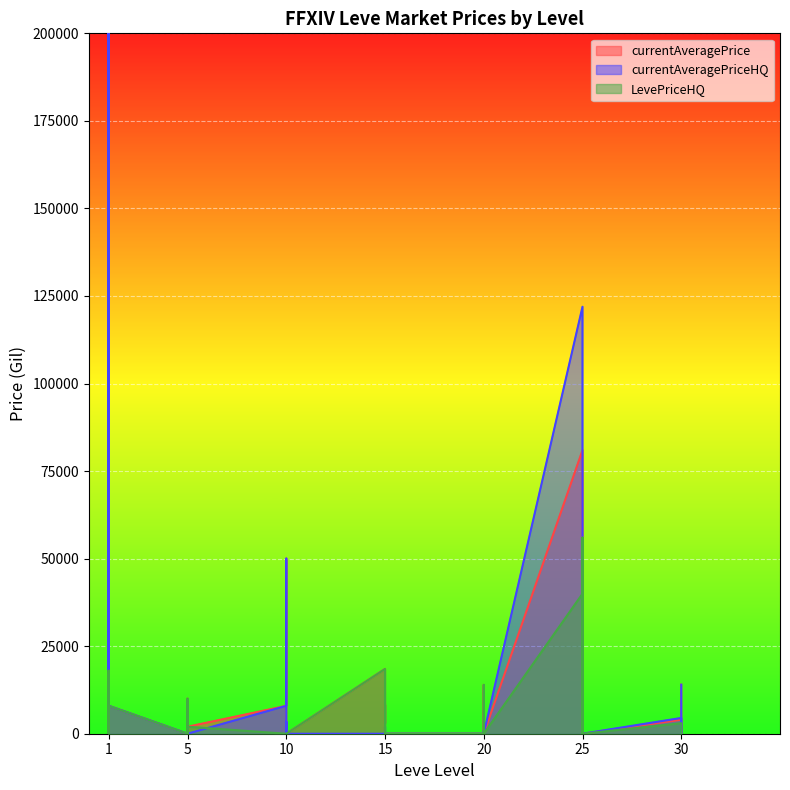

What is the highest value of the LevePriceHQ series?

56000.0